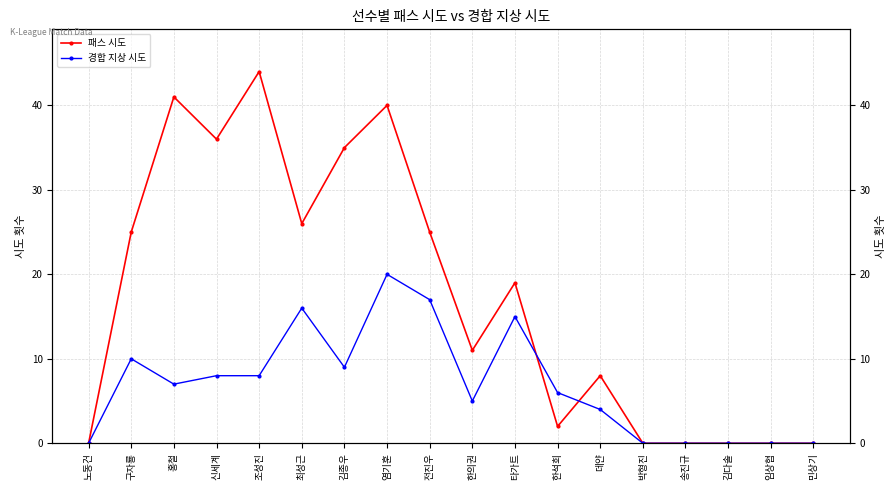

True or false: 패스 시도 and 경합 지상 시도 cross at least once.

True